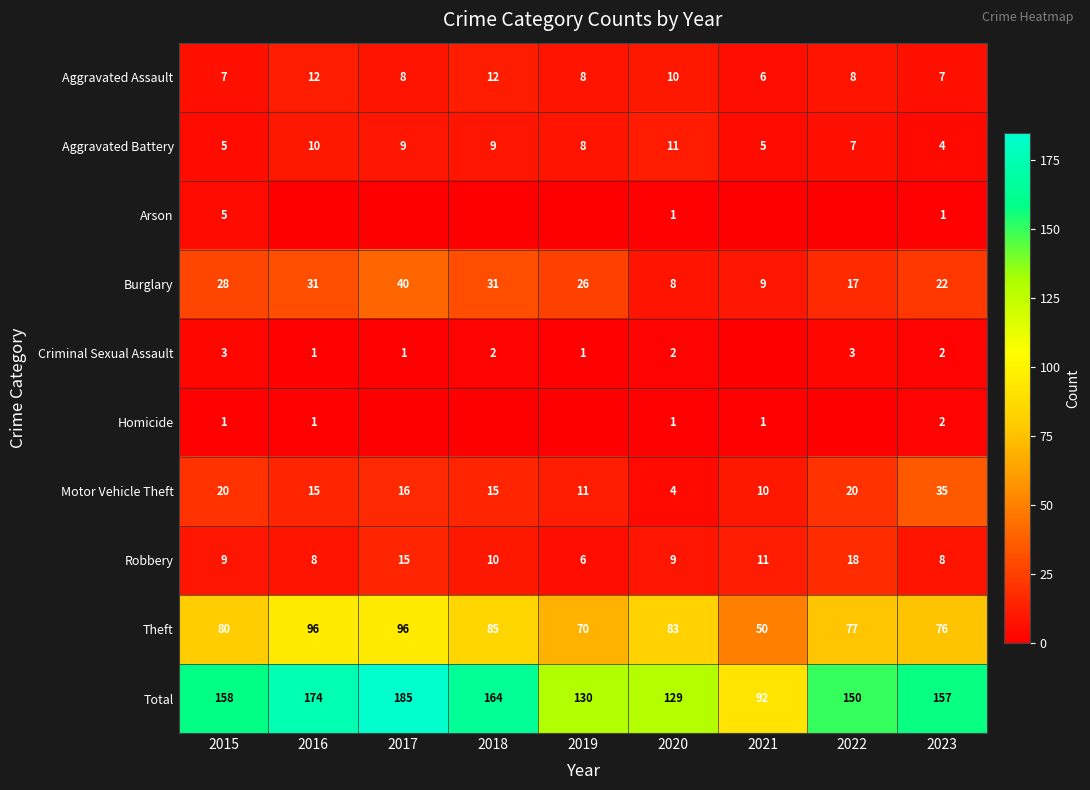

What is the difference between the second highest and second lowest values in the Total series?

45